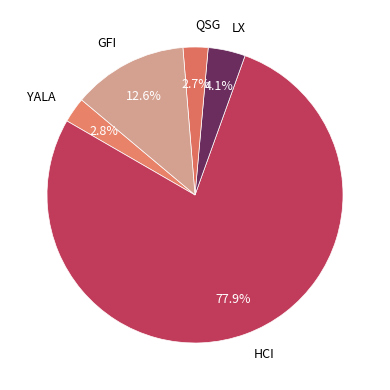

To the nearest percent, what is the combined percentage of YALA and LX?

7%